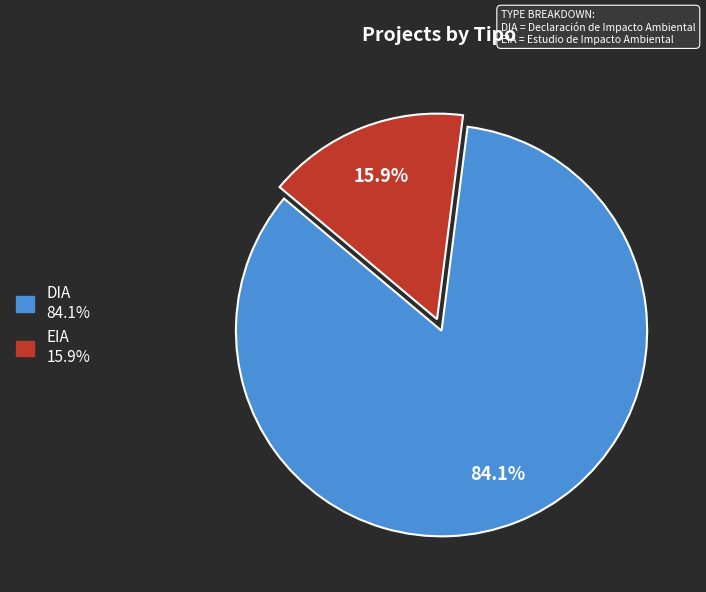

Between DIA and EIA, which is larger?

DIA